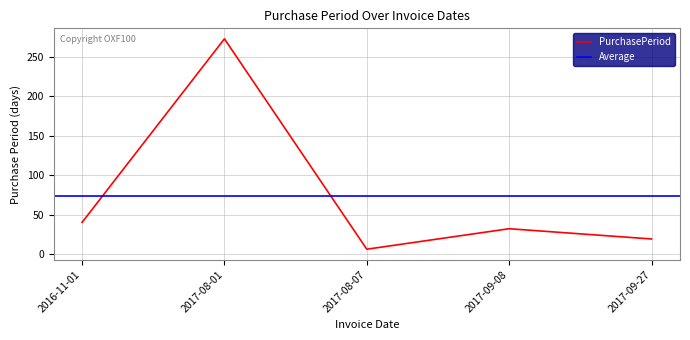

At which label does PurchasePeriod reach its minimum?

2017-08-07